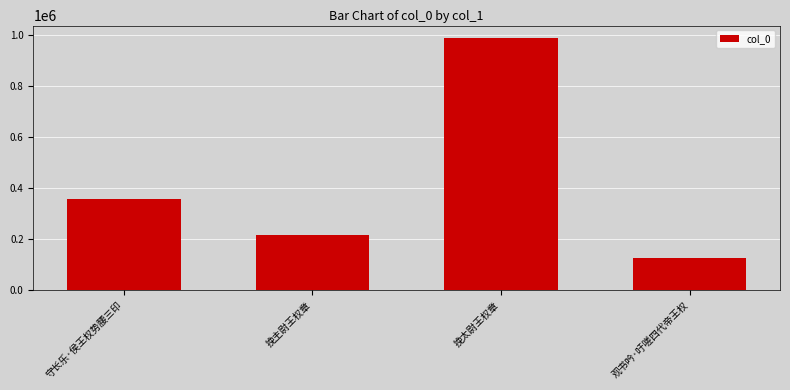

How many data points are less than 359209?

2